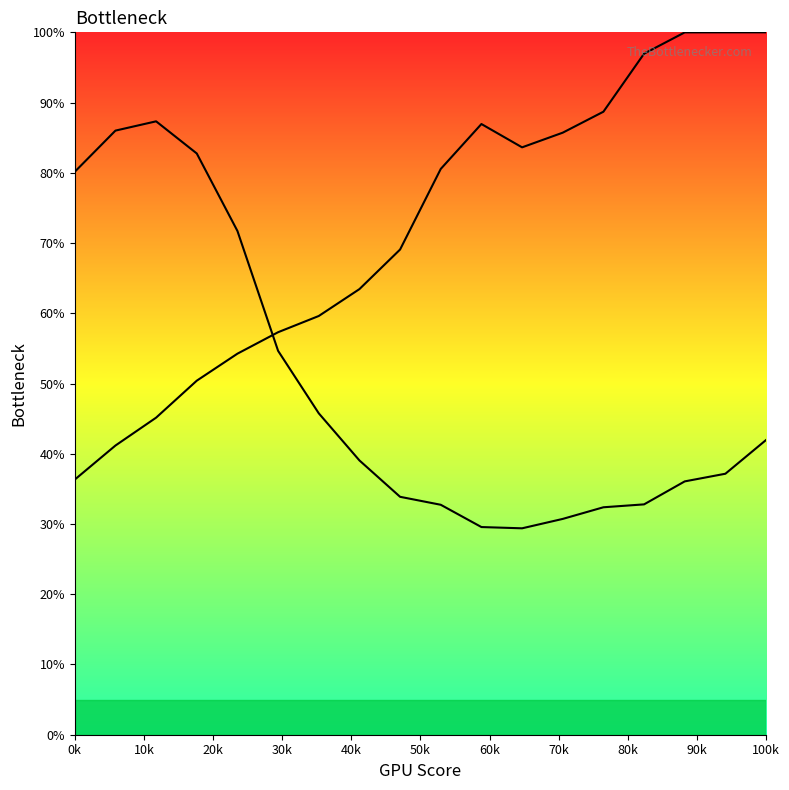

True or false: X0 has more than 2 interior local peaks.

False